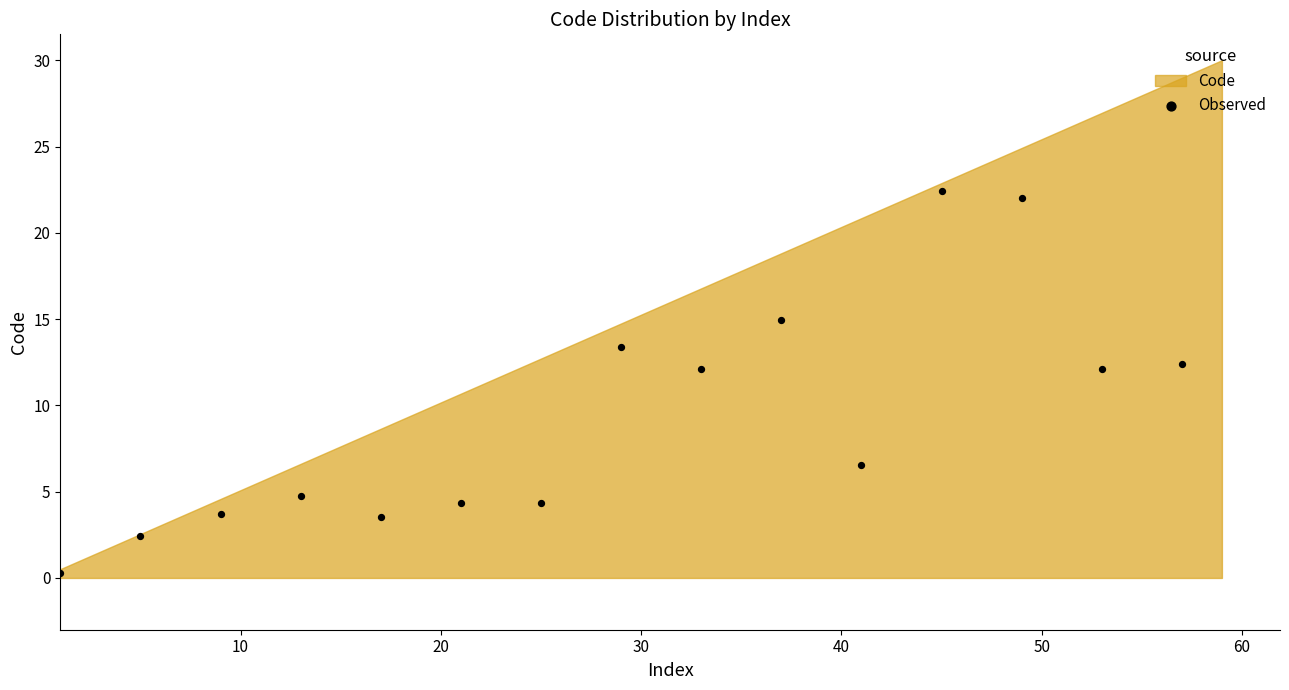

What is the range of Y values (max minus min)?

22.1